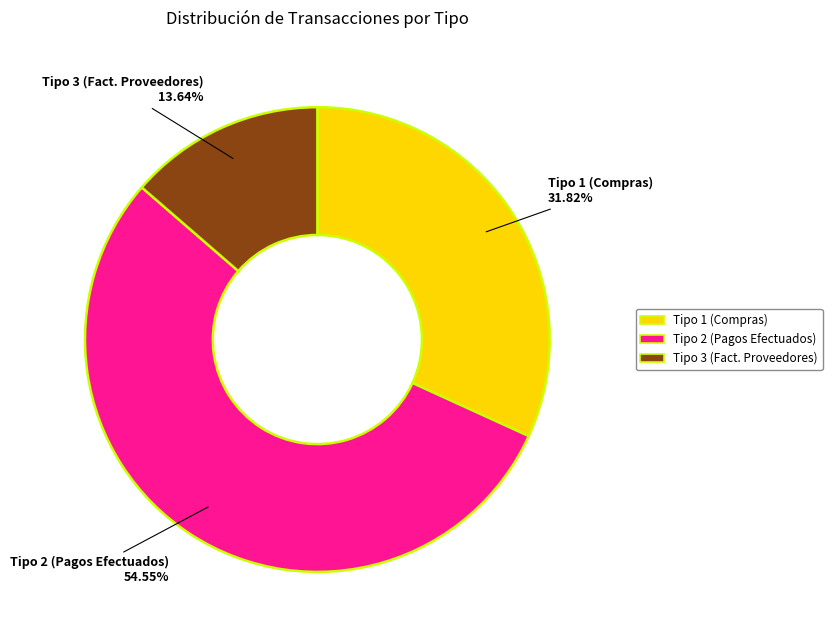

To the nearest percent, what portion does Tipo 1 (Compras) represent?

32%